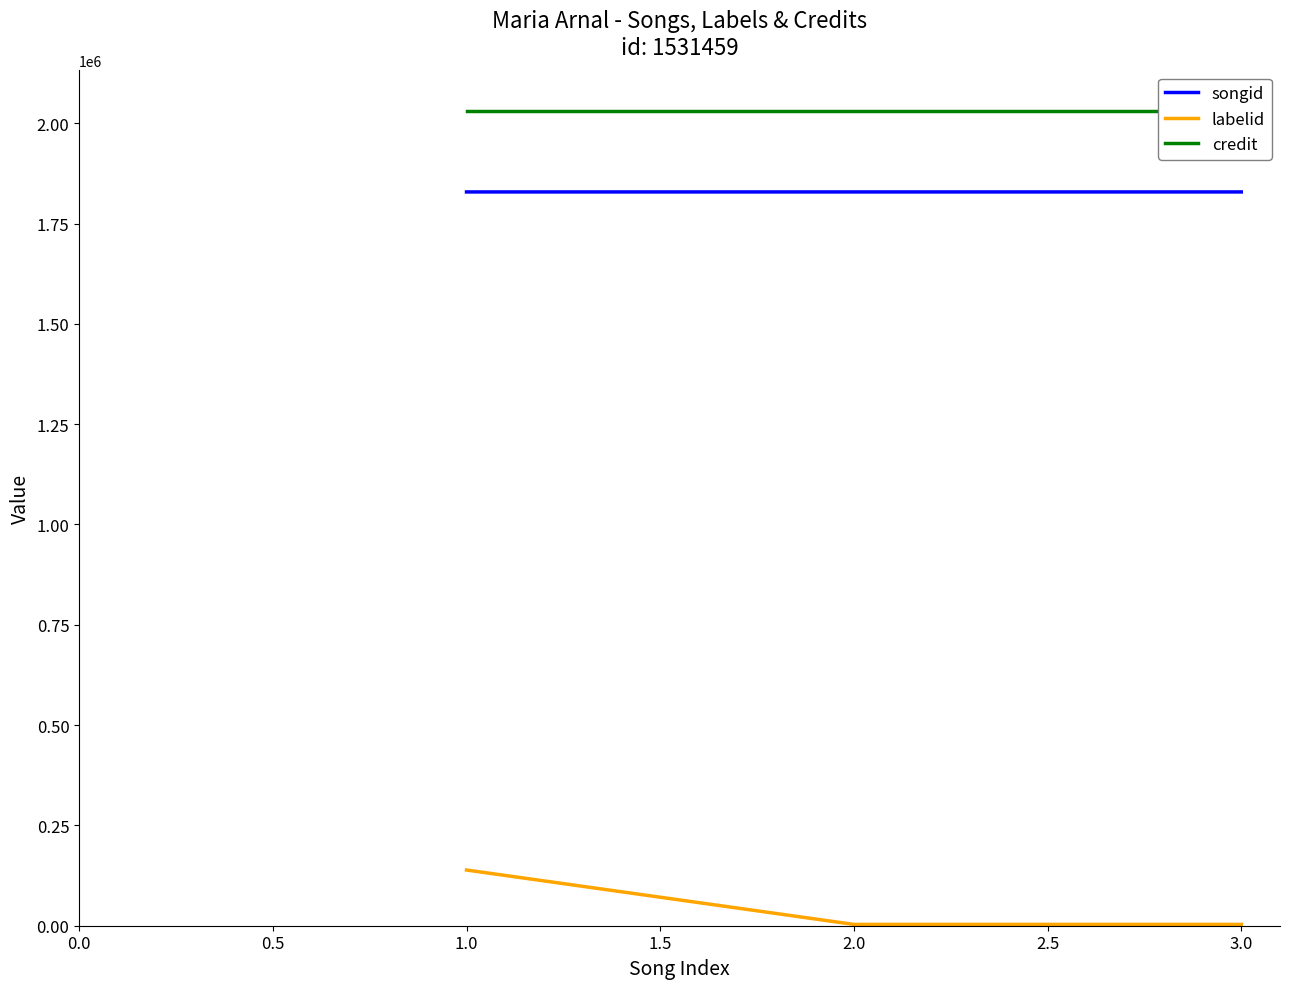

Which category has the highest value in the songid series?

3.0